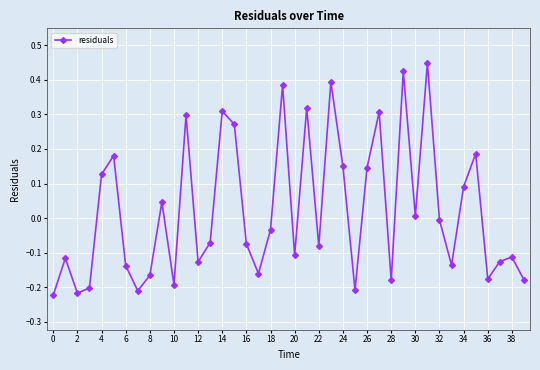

What is the difference between the maximum and minimum values?

0.7